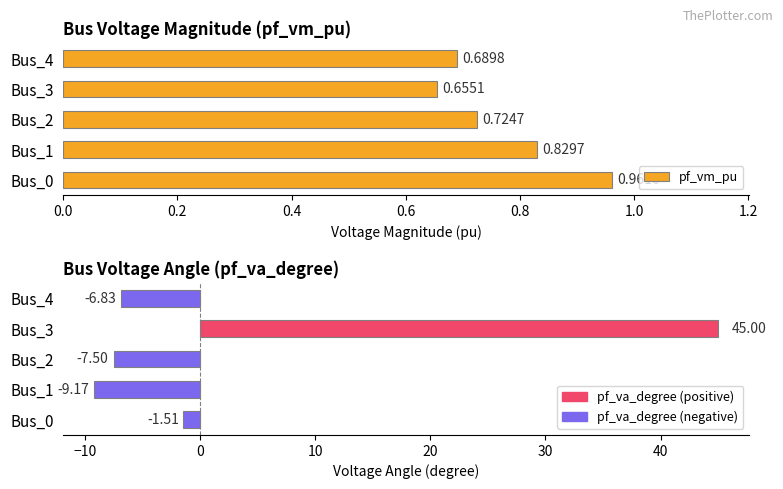

What is the sum of all pf_vm_pu values?

3.9